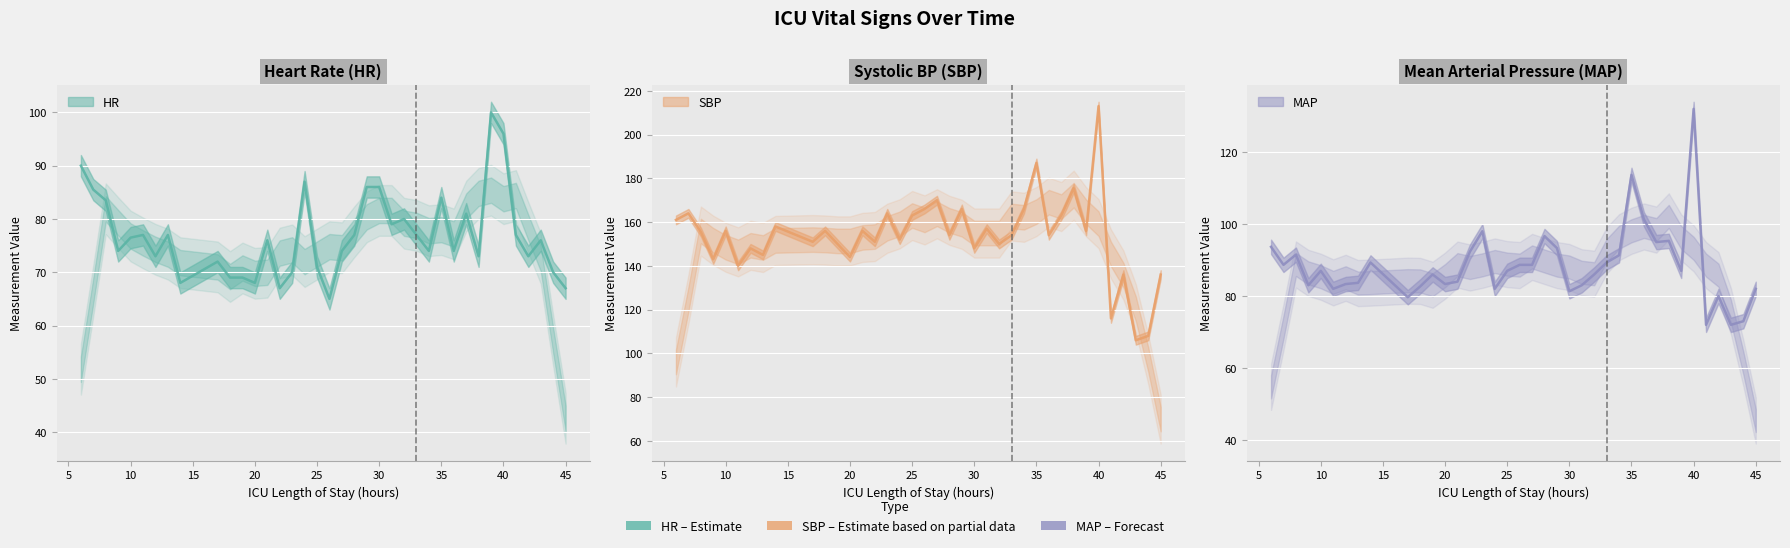

Where does the MAP series first go above 87?

6